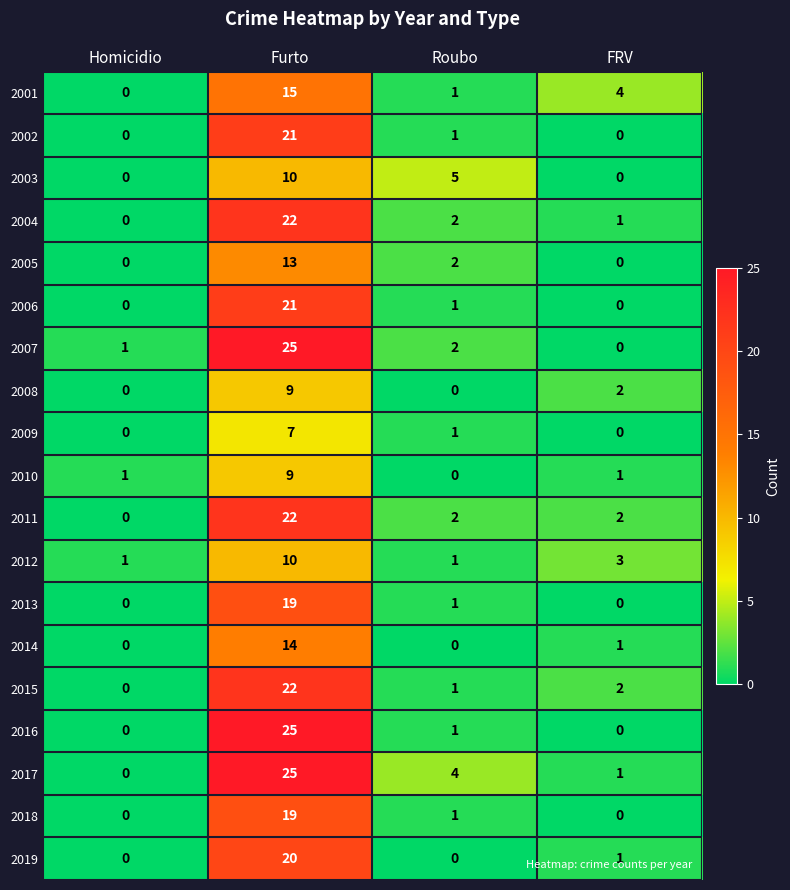

What is the difference between the 2013 values at Furto and Roubo?

18